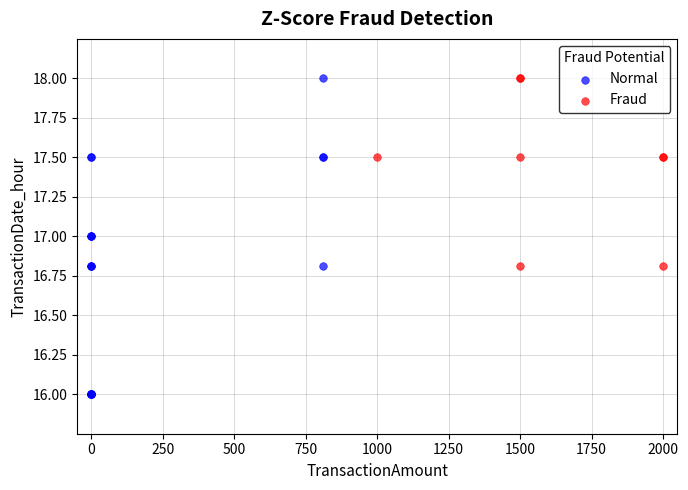

Which series reaches the minimum Y coordinate?

Normal